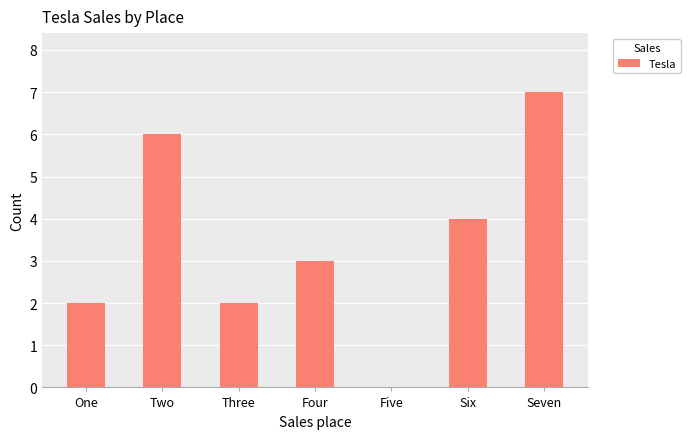

True or false: the data shows 2 at One.

True